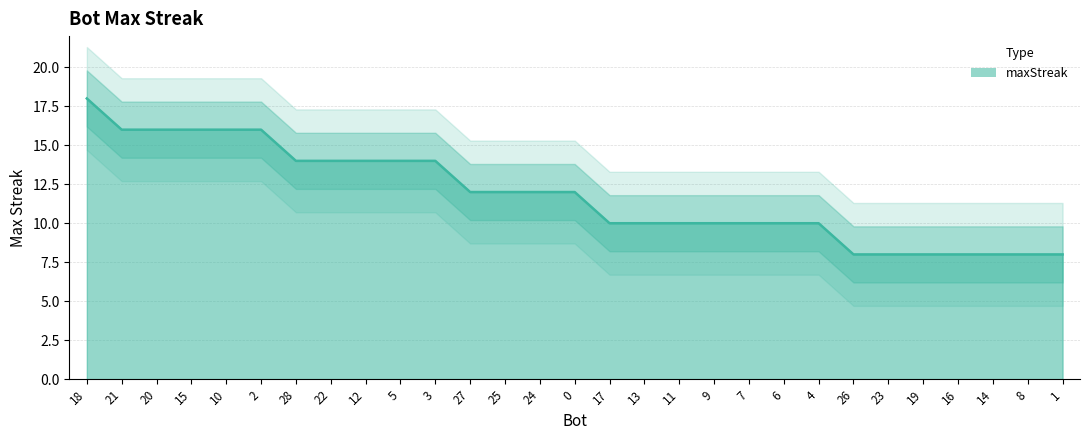

How many data points are less than 12?

14